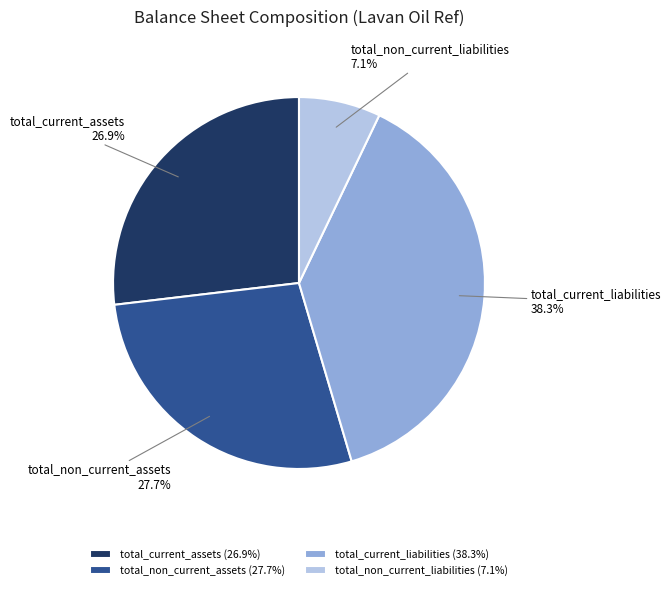

What percentage is the total_current_assets slice, to the nearest percent?

27%